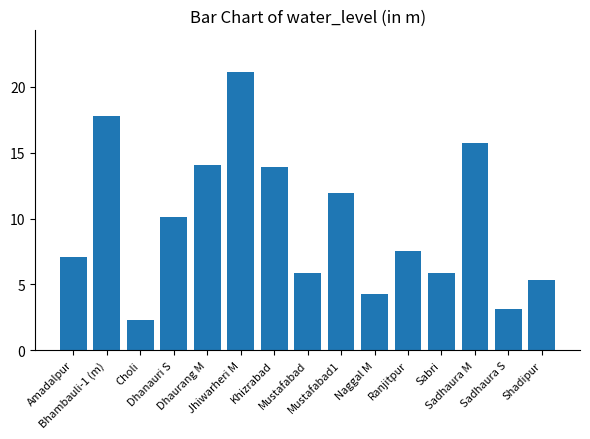

What is the difference between the maximum and minimum values?

18.8